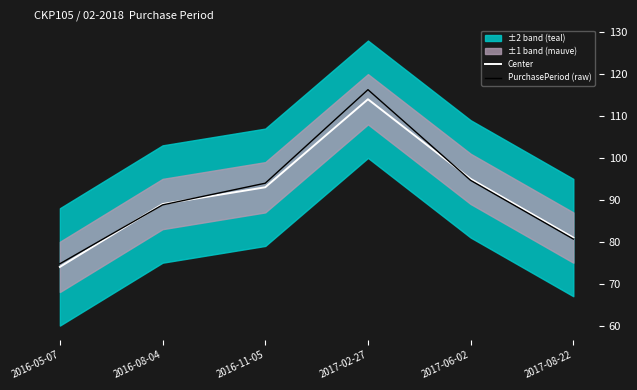

What is the spread (max minus min) of values at 2016-05-07?

0.7